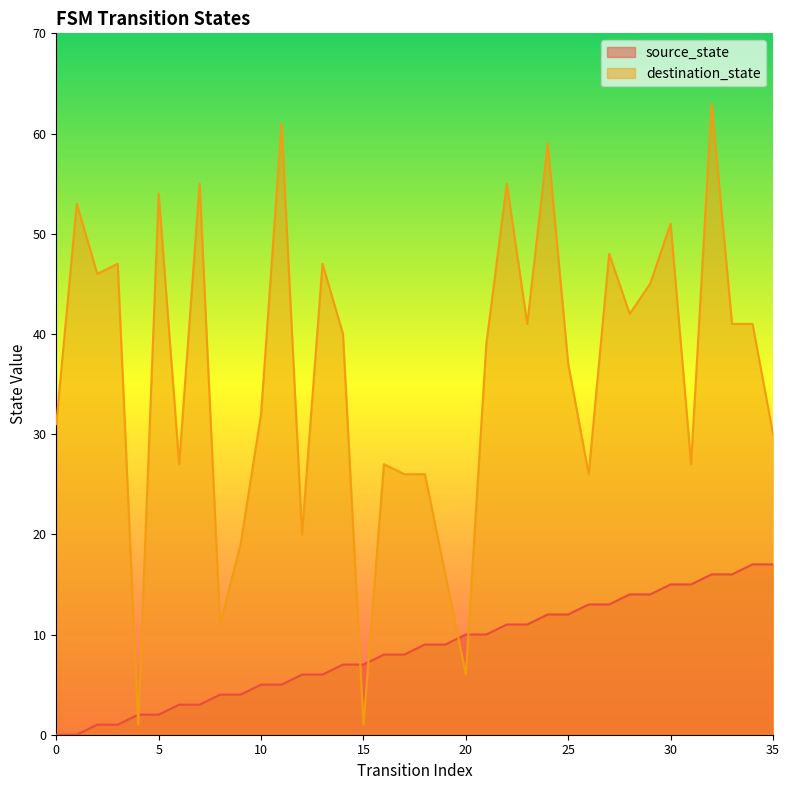

Rank the series at 7 from lowest to highest value.

source_state, destination_state